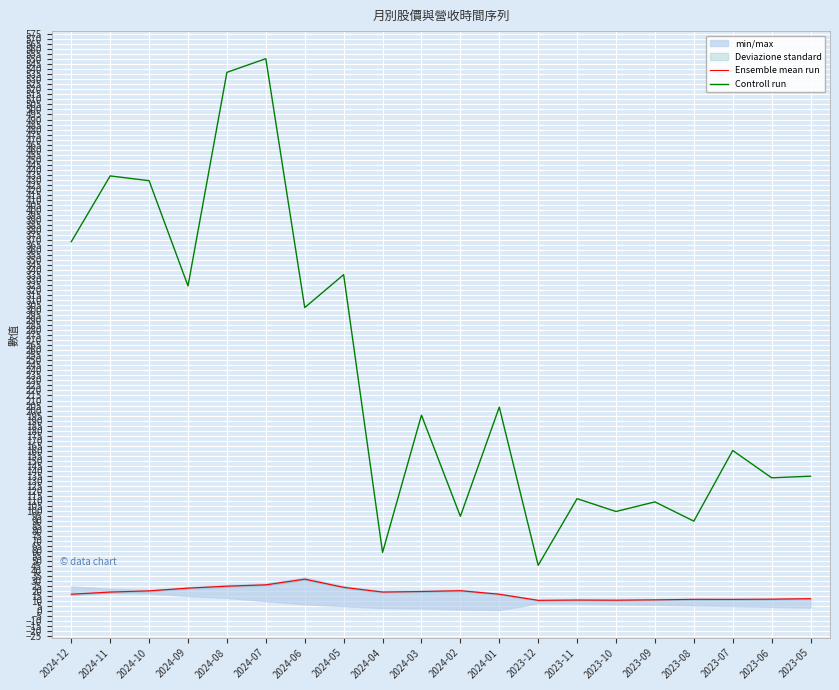

At 2023-05, list the series in order from largest to smallest.

Controll run, Ensemble mean run